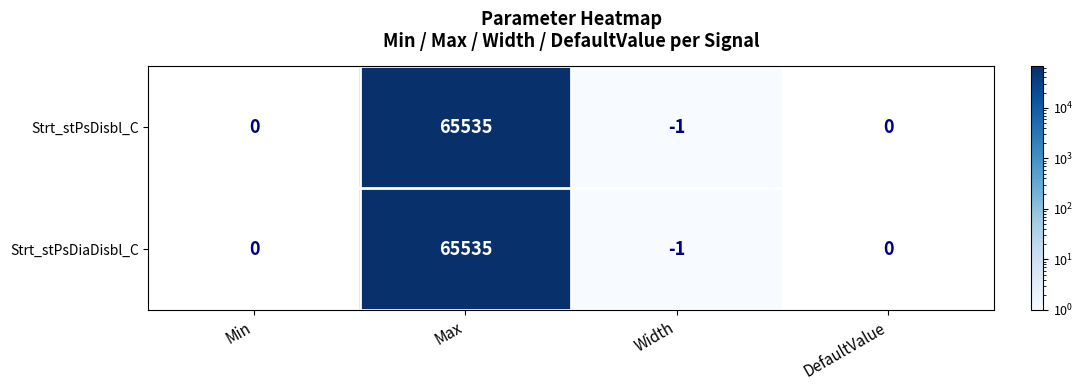

What is the difference between the maximum and minimum values in the Strt_stPsDisbl_C series?

65536